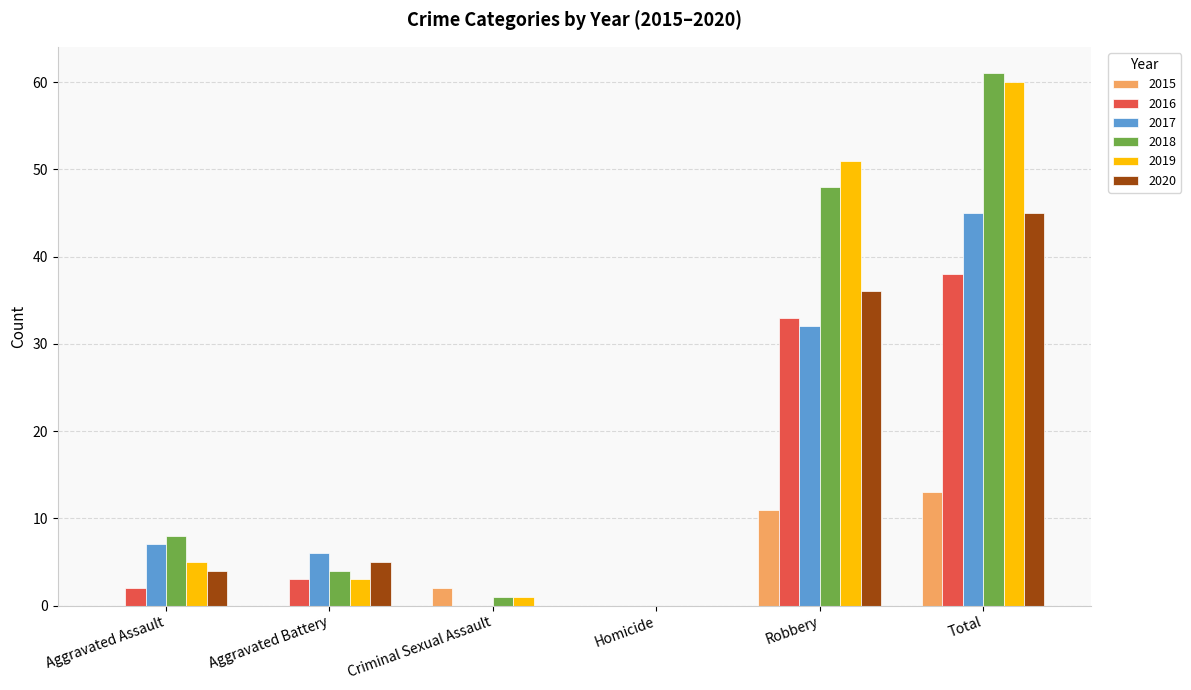

At which category is the sum across all series the highest?

Total